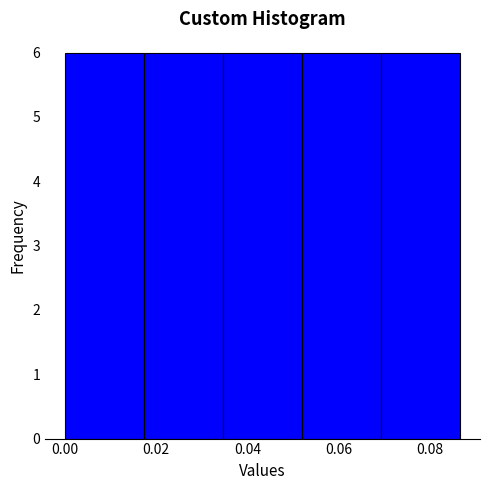

Reading left to right, list every bar in this chart as the range it spans on the x-axis followed by its height. Neither the bar edges nor the heights are printed on the chart, so give them approximately, as read against the axes.

0.000 to 0.018: 6
0.018 to 0.034: 6
0.034 to 0.052: 6
0.052 to 0.070: 6
0.070 to 0.086: 6